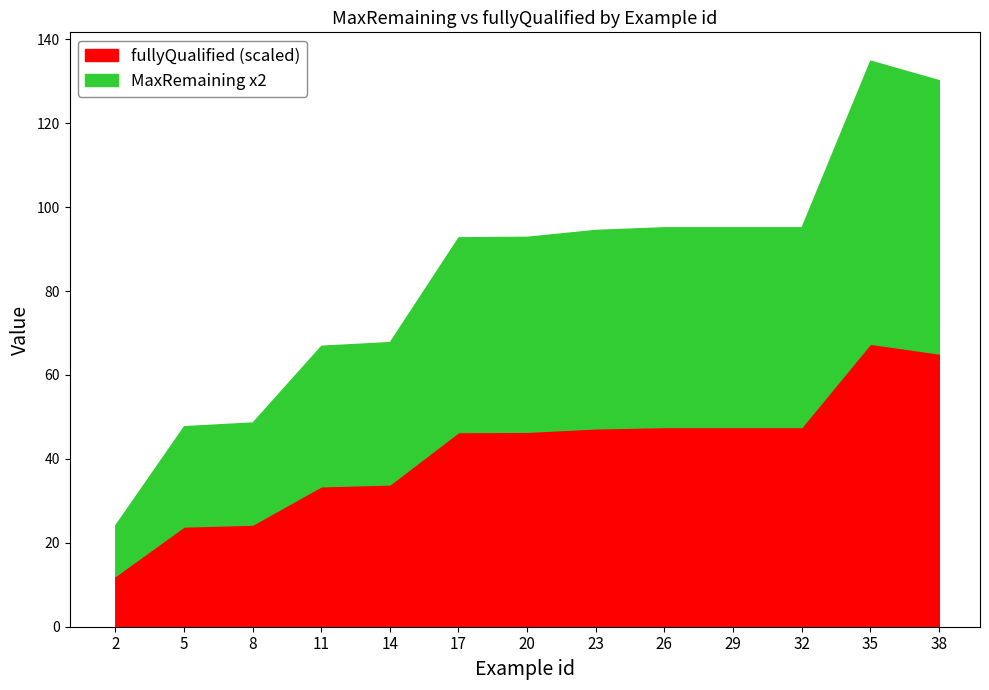

The value of fullyQualified at 11 is 33.5. True or false?

True